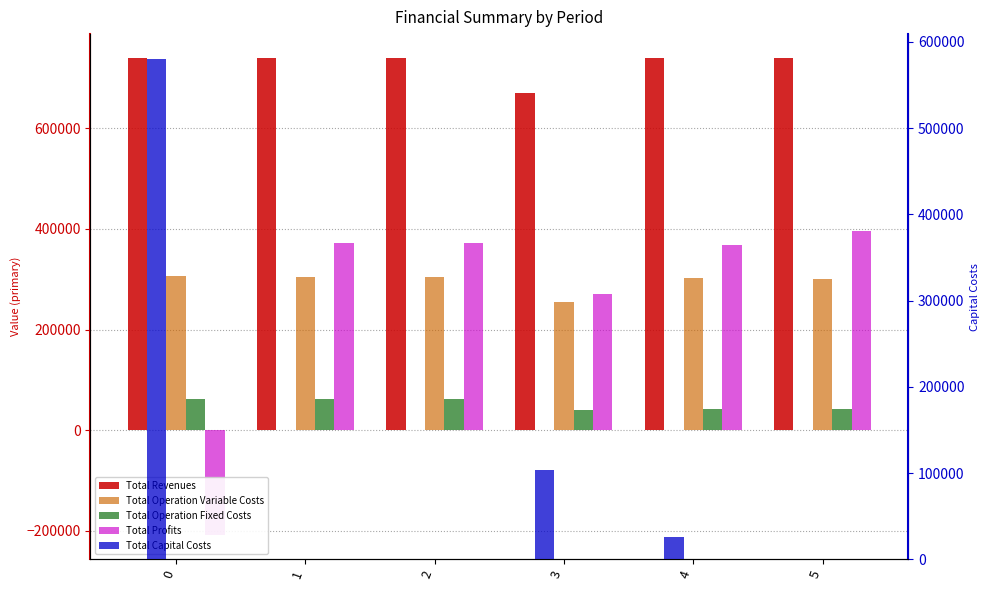

What is the value of the Total Revenues bar at the 4th from the left?

669876.1